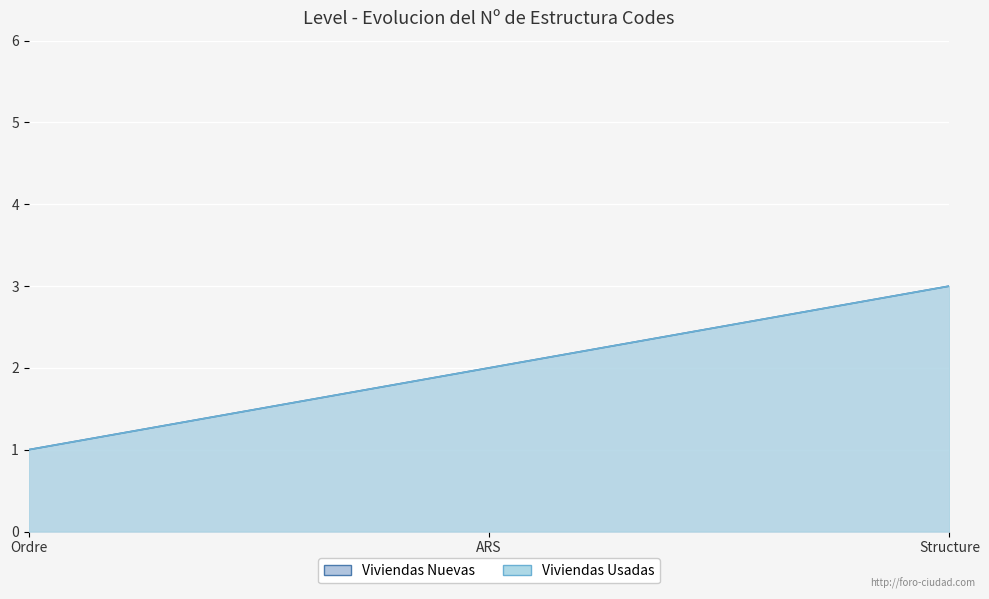

The value of Viviendas Usadas at ARS is 3. True or false?

False